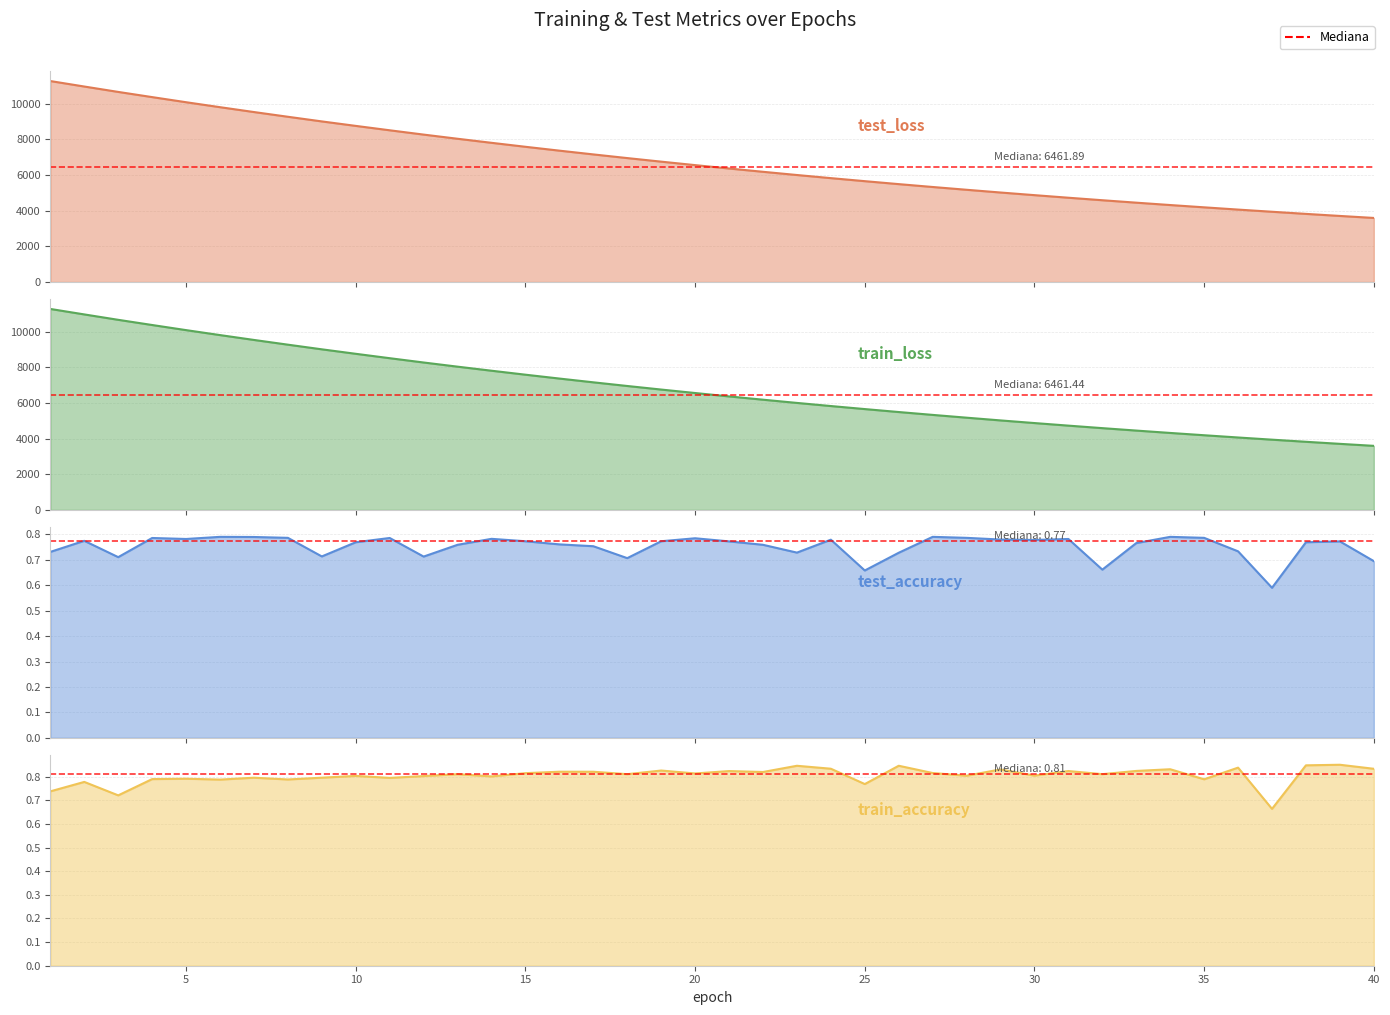

Reading right to left, transcribe all the data shown in this chart.

test_loss: 3593.9	3706.2	3821.7	3941.1	4062.7	4189.1	4317.8	4450.6	4587.2	4727.7	4872.6	5020.3	5173.7	5330.1	5490.9	5656.8	5827.0	6002.0	6182.6	6367.0	6556.8	6751.6	6951.6	7157.4	7368.3	7585.0	7807.8	8035.3	8268.7	8510.5	8756.8	9007.9	9268.5	9533.5	9805.8	10084.4	10371.2	10662.1	10964.7	11271.7
train_loss: 3593.5	3706.0	3821.4	3940.6	4062.4	4188.8	4317.5	4450.4	4586.8	4727.4	4872.1	5020.0	5173.3	5329.7	5490.4	5656.2	5826.5	6001.4	6182.0	6366.4	6556.5	6751.0	6951.0	7156.7	7367.8	7584.5	7807.2	8034.7	8268.2	8509.8	8756.1	9007.3	9268.2	9533.1	9805.7	10084.1	10370.8	10662.0	10964.8	11271.4
test_accuracy: 0.7	0.8	0.8	0.6	0.7	0.8	0.8	0.8	0.7	0.8	0.8	0.8	0.8	0.8	0.7	0.7	0.8	0.7	0.8	0.8	0.8	0.8	0.7	0.8	0.8	0.8	0.8	0.8	0.7	0.8	0.8	0.7	0.8	0.8	0.8	0.8	0.8	0.7	0.8	0.7
train_accuracy: 0.8	0.9	0.8	0.7	0.8	0.8	0.8	0.8	0.8	0.8	0.8	0.8	0.8	0.8	0.8	0.8	0.8	0.8	0.8	0.8	0.8	0.8	0.8	0.8	0.8	0.8	0.8	0.8	0.8	0.8	0.8	0.8	0.8	0.8	0.8	0.8	0.8	0.7	0.8	0.7